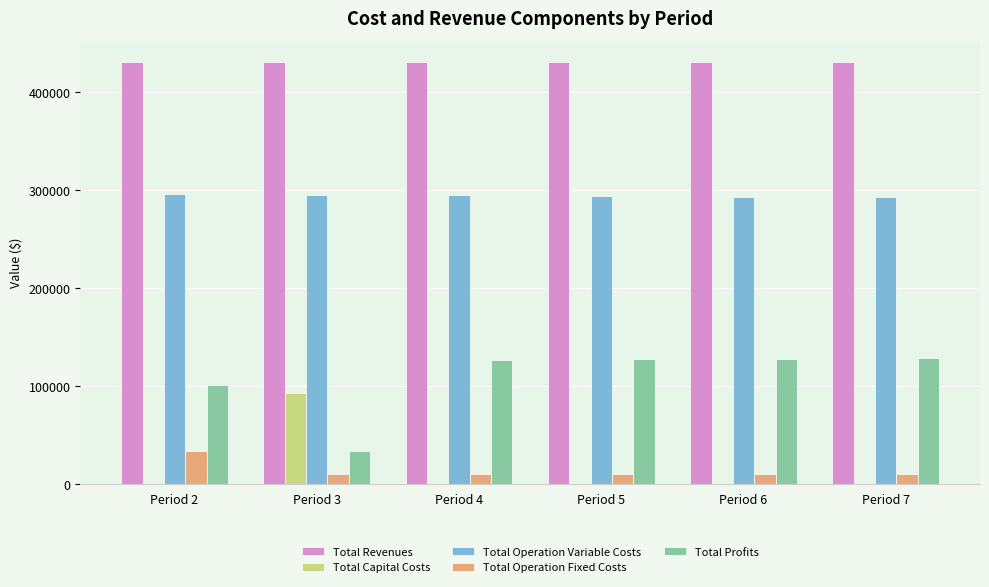

What is the total value across all series at Period 6?

861969.9